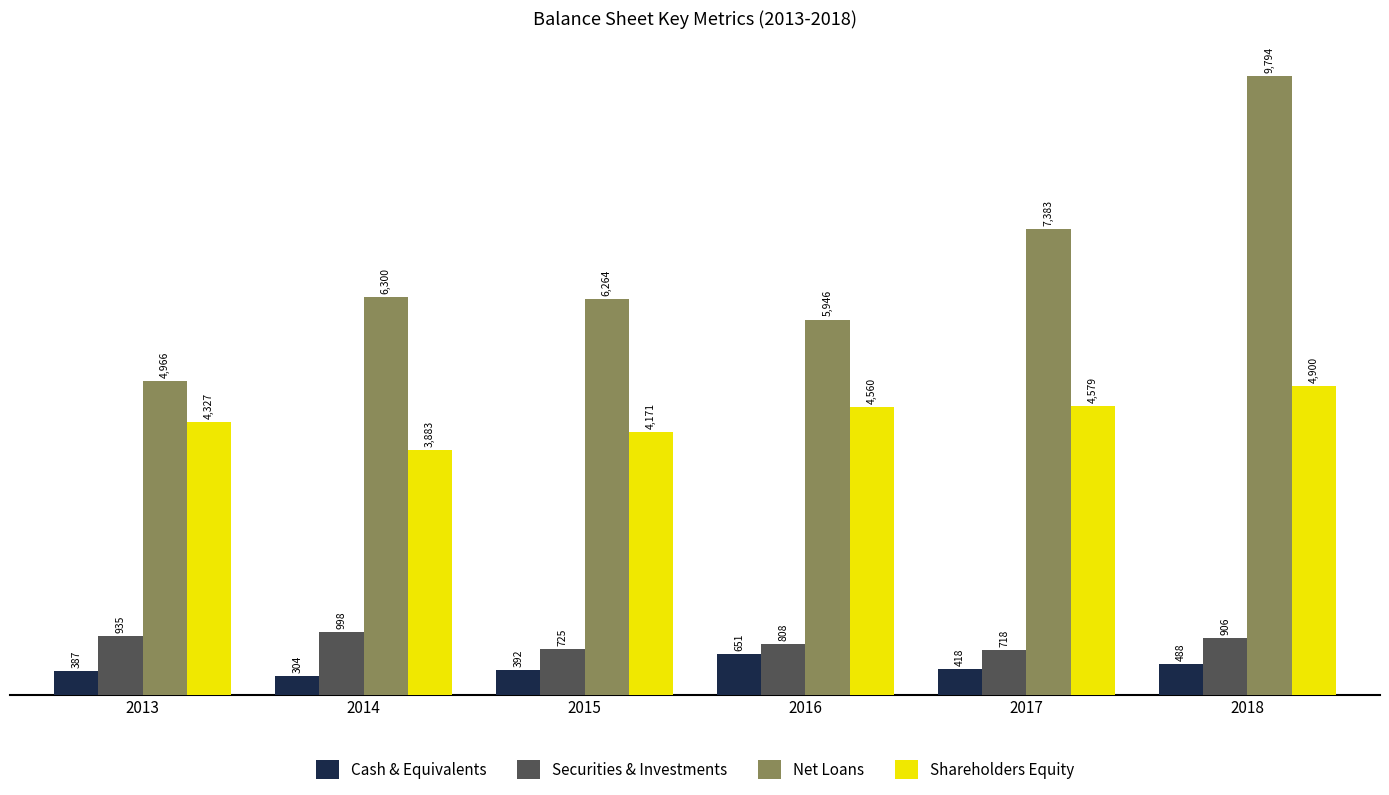

List the labels in order of Shareholders Equity value, largest first.

2018, 2017, 2016, 2013, 2015, 2014